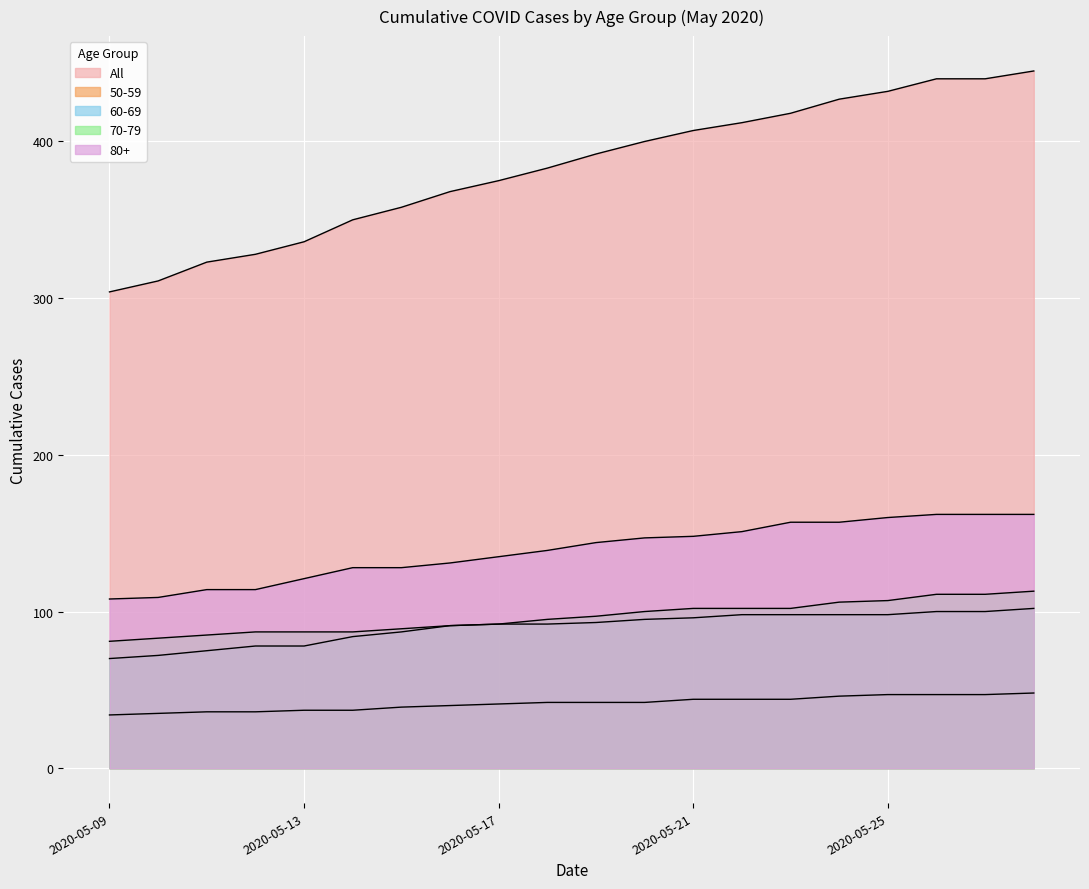

Rank the series by their maximum value, from lowest to highest.

50-59, 60-69, 70-79, 80+, All